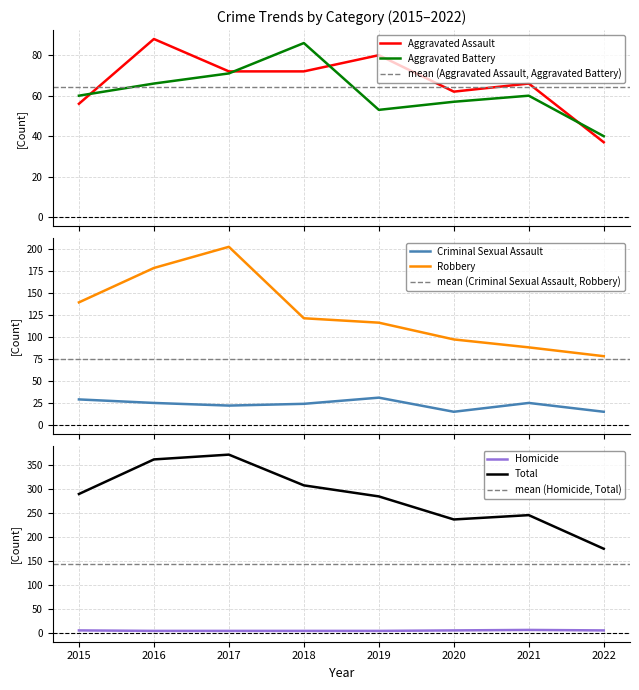

Which label corresponds to the smallest value in the chart?

2016